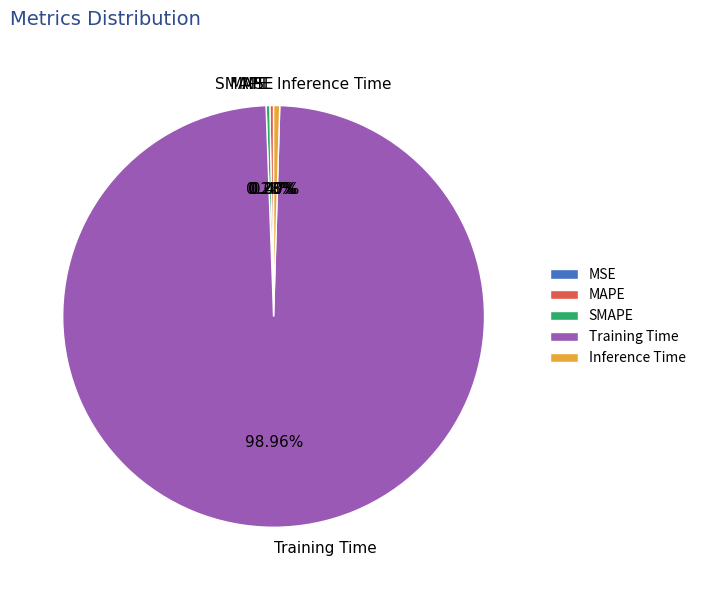

Combined, do SMAPE and Inference Time account for over 50%?

No